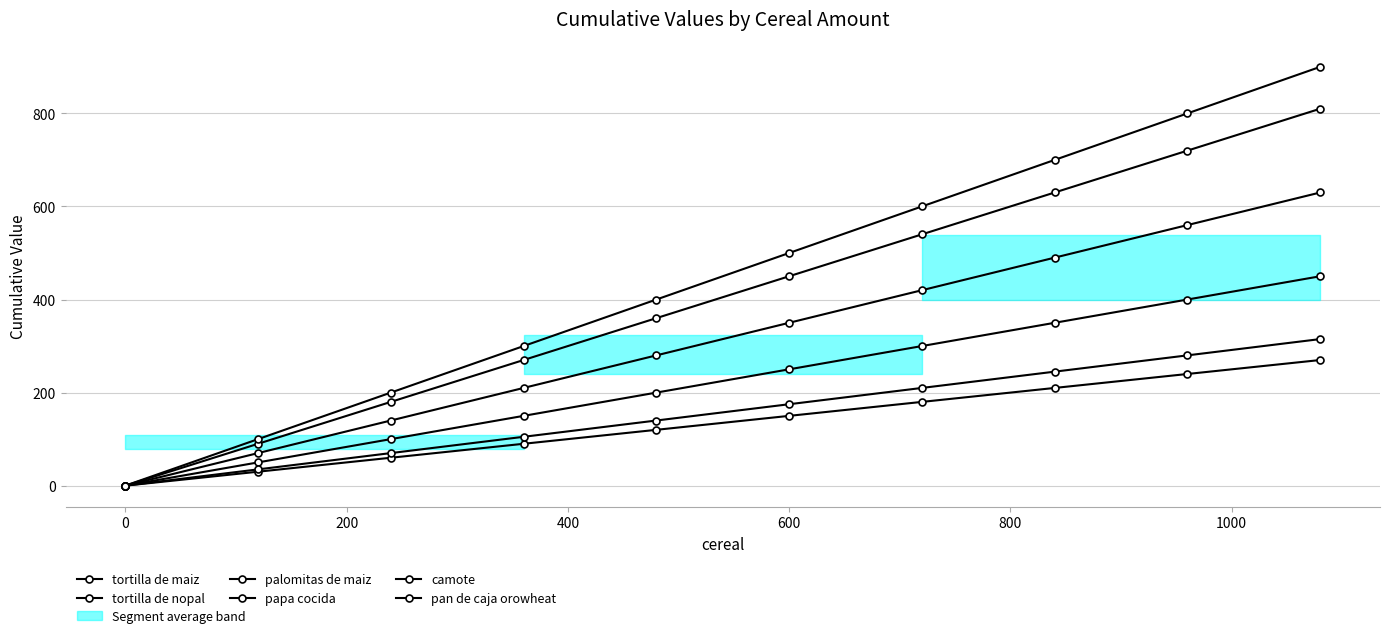

Is the value of papa cocida at 1000 greater than the value of tortilla de nopal at 8?

Yes